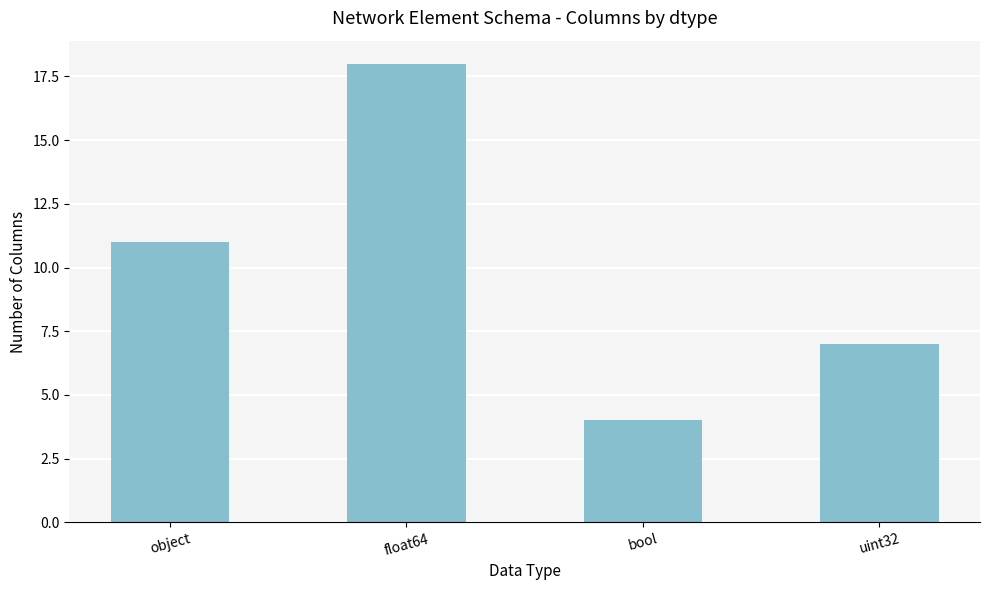

How many bars are there in total?

4